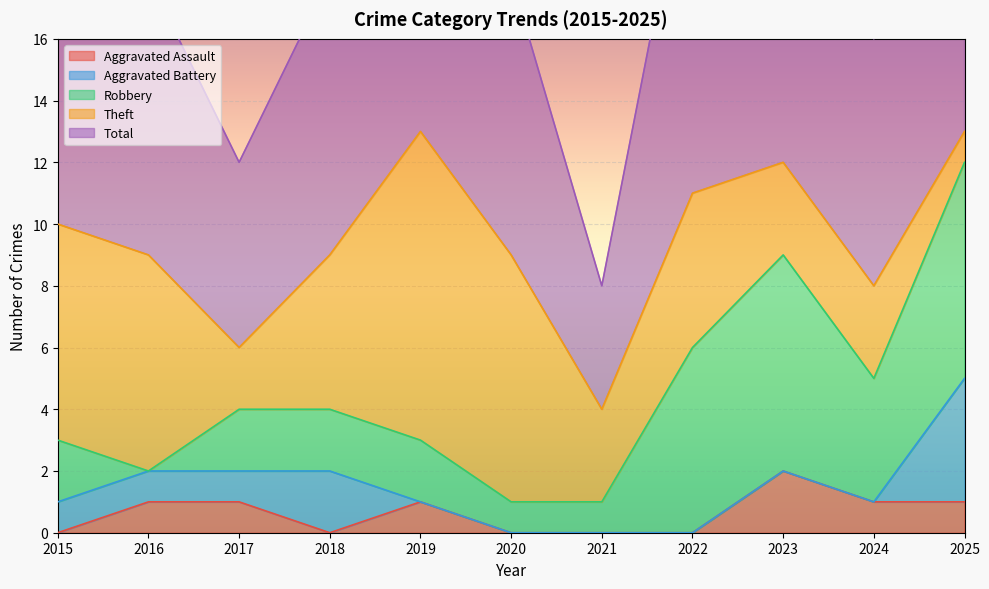

Is the value of Aggravated Assault at 2021 greater than the value of Theft at 2015?

No